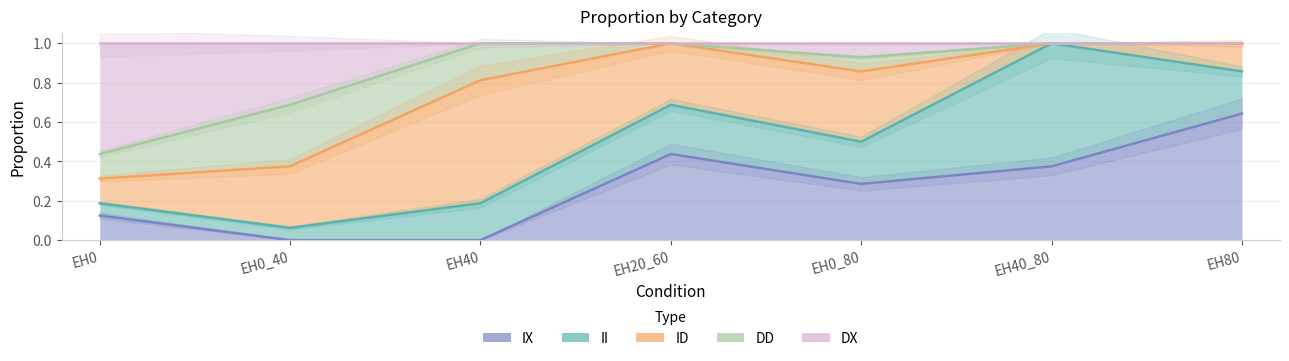

Does the chart display data point markers on the line(s)?

No